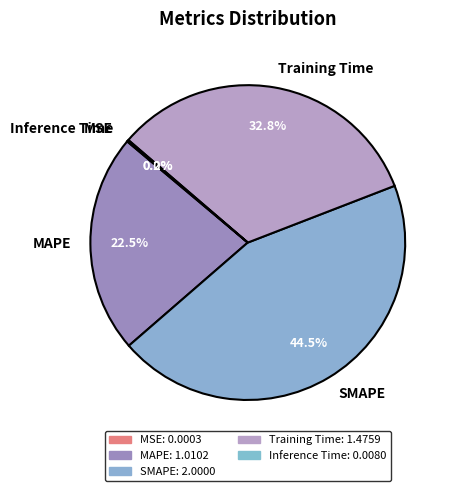

Is the sum of Training Time and SMAPE greater than half?

Yes